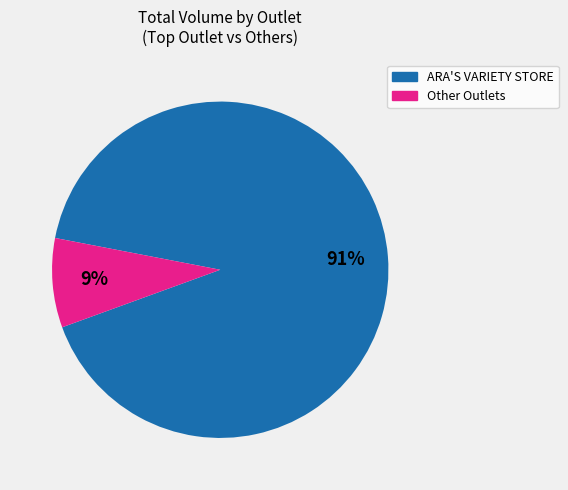

Is there a majority slice in this chart?

Yes